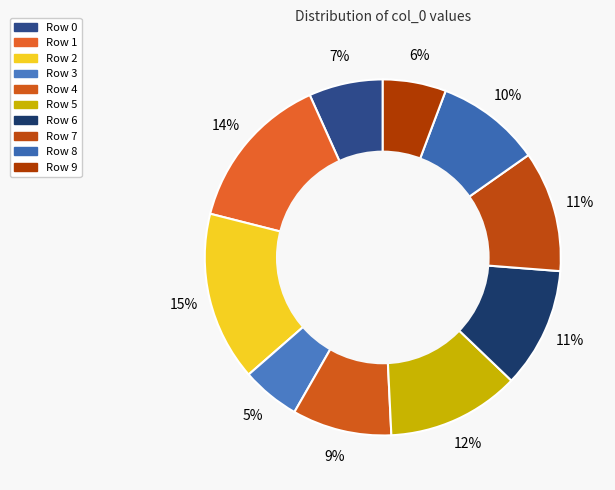

How many slices are in this pie chart?

10